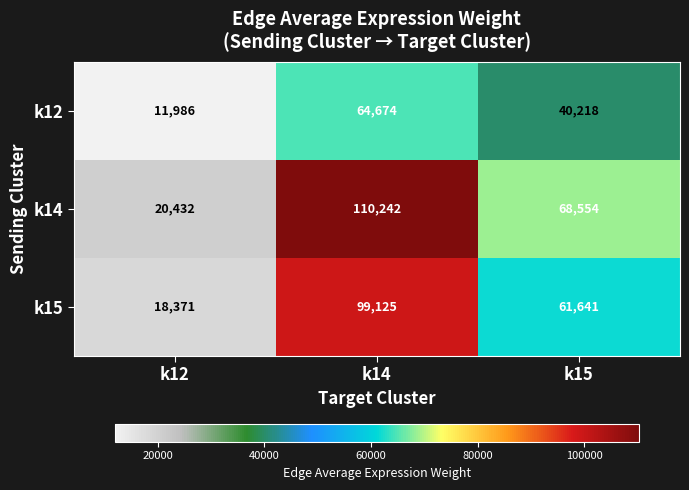

How many data points in k15 are less than 61641?

1